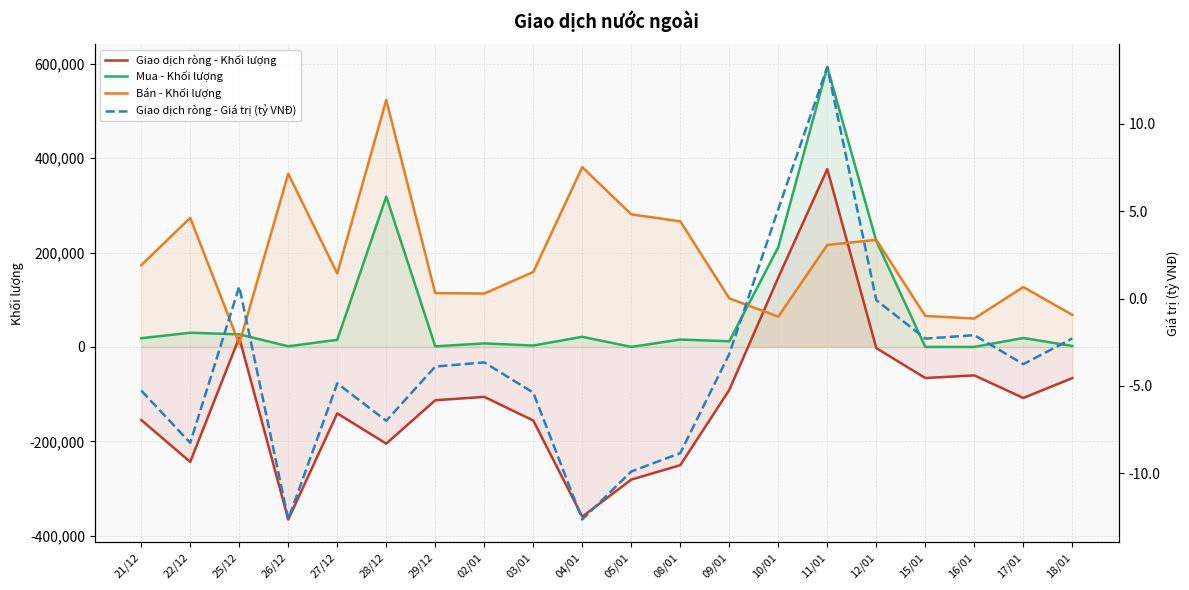

Reading right to left, what are all the values shown in this chart?

Giao dịch ròng - Khối lượng: -65900.0	-107900.0	-60100.0	-65700.0	-2400.0	376800.0	147200.0	-90900.0	-250300.0	-280800.0	-359300.0	-155700.0	-105600.0	-112800.0	-204600.0	-140600.0	-365400.0	20000.0	-243300.0	-154600.0
Mua - Khối lượng: 2200.0	19100.0	200.0	100.0	224500.0	593000.0	211500.0	12100.0	15800.0	200.0	21600.0	3100.0	7600.0	1400.0	318500.0	15200.0	1500.0	26800.0	30200.0	18600.0
Bán - Khối lượng: 68100.0	127000.0	60300.0	65800.0	226900.0	216200.0	64300.0	103000.0	266100.0	281000.0	380900.0	158800.0	113200.0	114200.0	523100.0	155800.0	366900.0	6800.0	273500.0	173200.0
Giao dịch ròng - Giá trị (tỷ VNĐ): -2.3	-3.8	-2.1	-2.3	-0.1	13.2	5.1	-3.2	-8.8	-9.9	-12.6	-5.4	-3.6	-3.9	-7.0	-4.8	-12.6	0.7	-8.2	-5.3